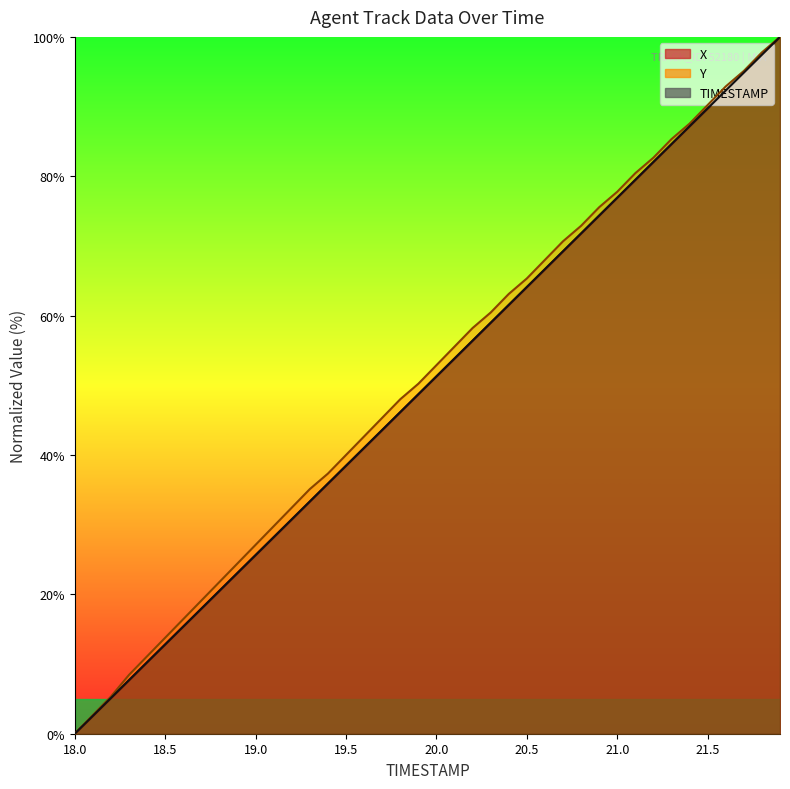

What is the sum of all X values?

1999.9